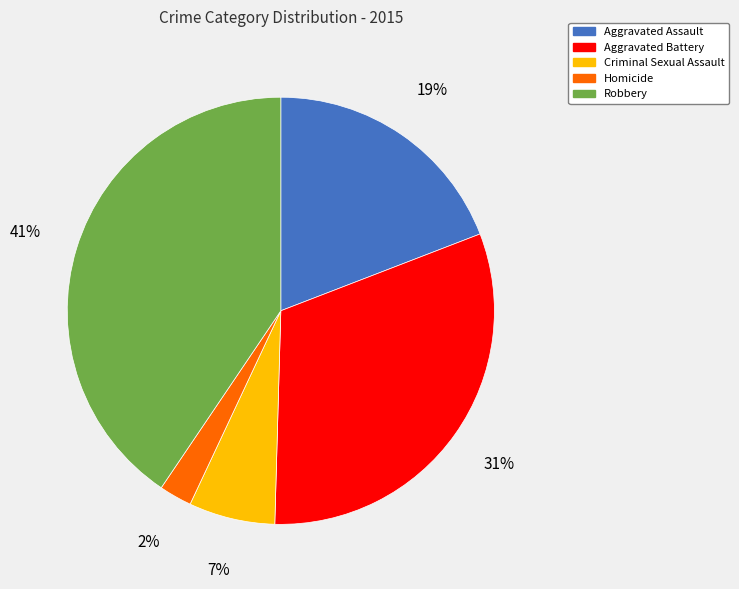

To the nearest percent, what is the combined percentage of Aggravated Battery and Criminal Sexual Assault?

38%